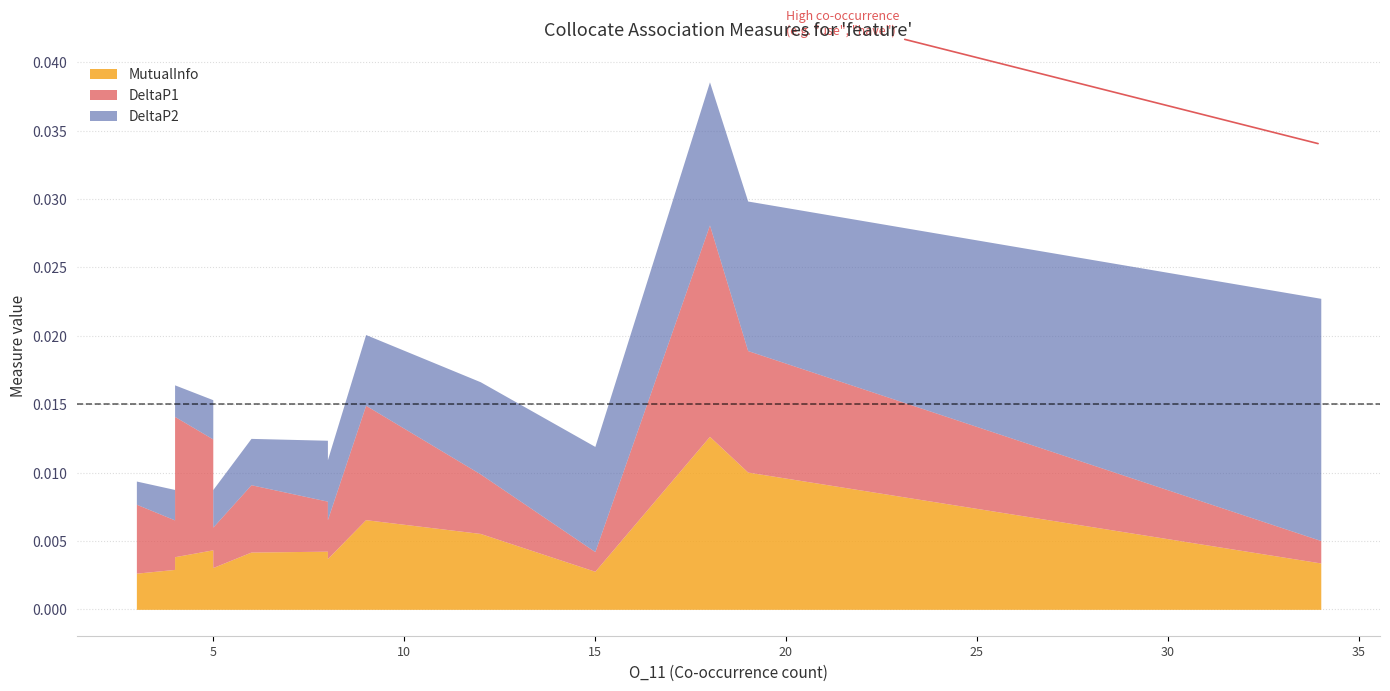

True or false: MutualInfo and DeltaP2 intersect in this chart.

True